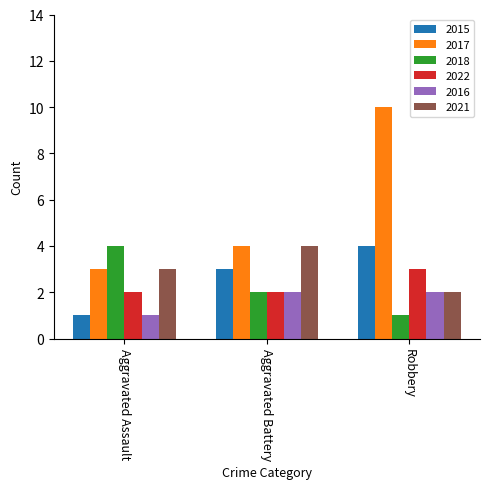

Between Aggravated Battery and Robbery, which series saw the biggest shift?

2017